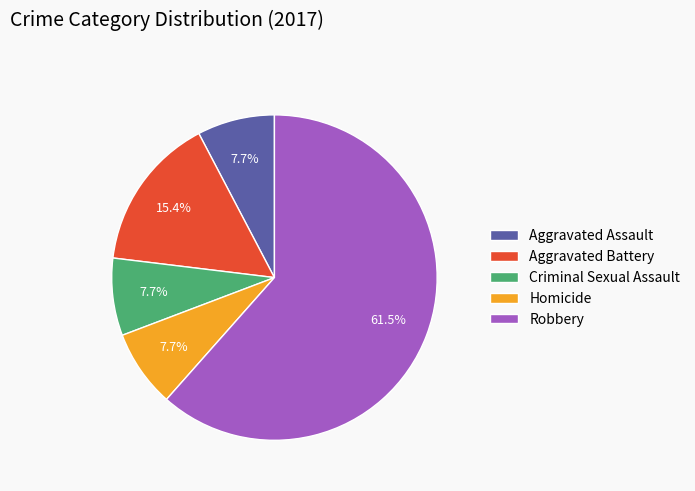

Is there any slice that represents more than half of the pie?

Yes